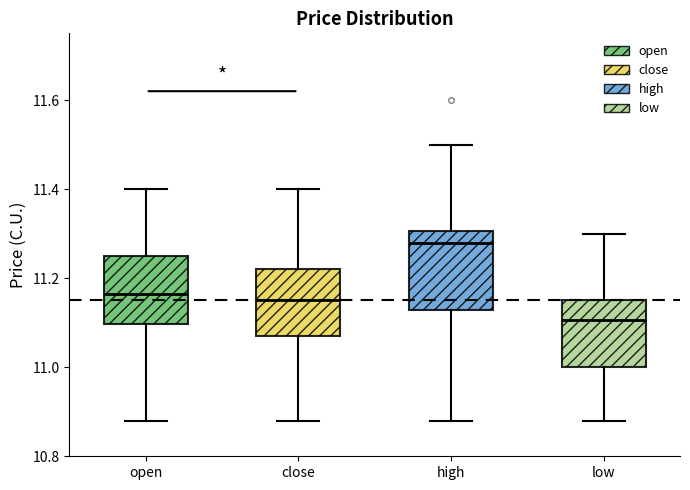

Reading left to right, read every box against the y-axis: the position of its median line, the range the box covers, and the ends of its whiskers. The values are not printed on the chart, so give them approximately, as read against the axis.

open: median 11.16, box 11.10 to 11.26, whiskers 10.88 to 11.40
close: median 11.16, box 11.08 to 11.22, whiskers 10.88 to 11.40
high: median 11.28, box 11.12 to 11.30, whiskers 10.88 to 11.50
low: median 11.10, box 11.00 to 11.16, whiskers 10.88 to 11.30